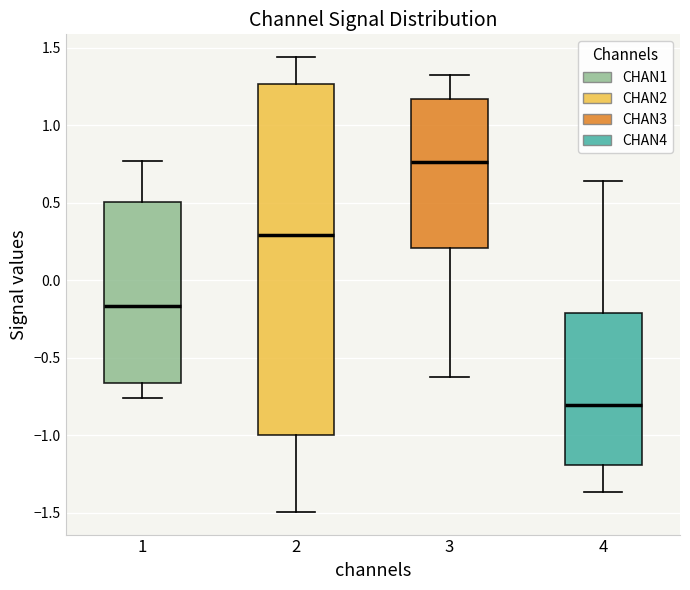

Reading left to right, transcribe this box plot: for each box, give where its median line is, the range the box spans, and where its two whiskers end, as read against the y-axis. The values are not printed on the chart, so give them approximately, as read against the axis.

1: median -0.15, box -0.65 to 0.50, whiskers -0.75 to 0.75
2: median 0.30, box -1.00 to 1.25, whiskers -1.50 to 1.45
3: median 0.75, box 0.20 to 1.15, whiskers -0.65 to 1.30
4: median -0.80, box -1.20 to -0.20, whiskers -1.35 to 0.65